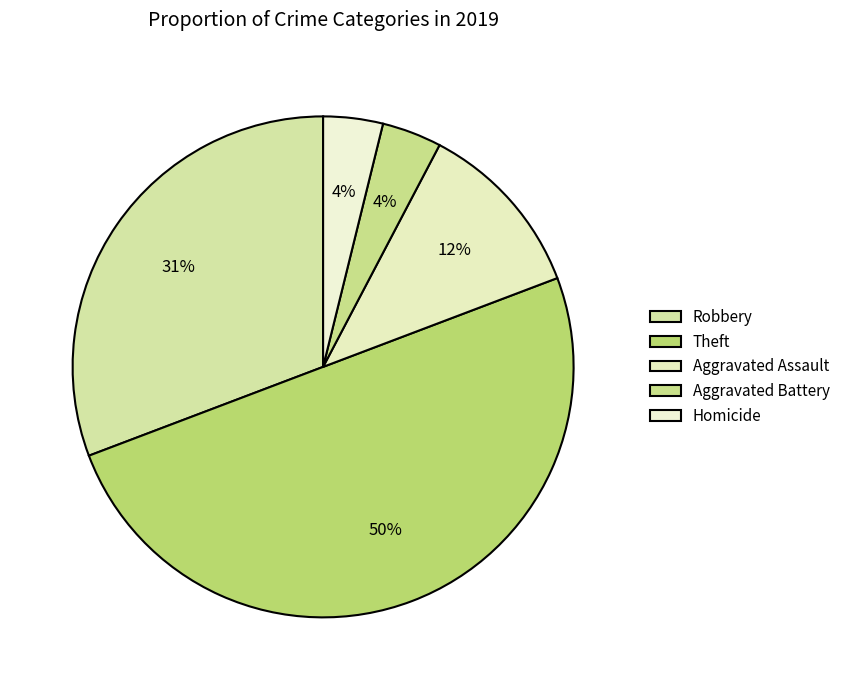

True or false: Aggravated Assault accounts for 12% of the total.

True